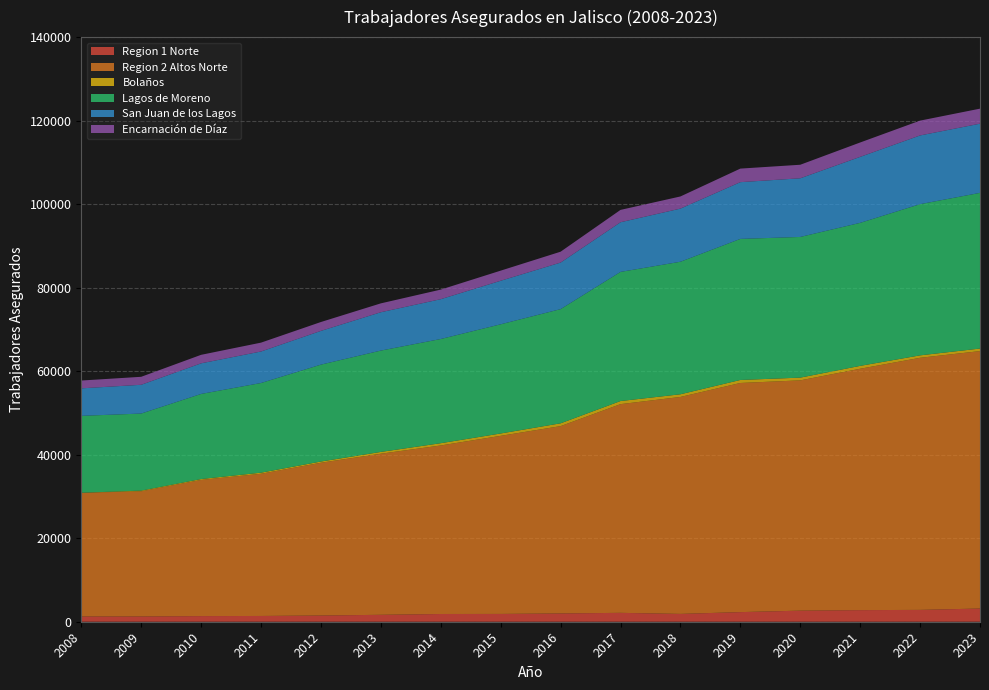

Reading left to right, list all the values displayed in this chart.

Region 1 Norte: 2008=1260	2009=1265	2010=1350	2011=1381	2012=1491	2013=1659	2014=1853	2015=1867	2016=1988	2017=2128	2018=1873	2019=2303	2020=2654	2021=2779	2022=2836	2023=3163
Region 2 Altos Norte: 2008=29611	2009=29971	2010=32608	2011=34051	2012=36580	2013=38574	2014=40357	2015=42647	2016=44854	2017=49978	2018=51955	2019=54872	2020=55146	2021=57802	2022=60367	2023=61646
Bolaños: 2008=18	2009=166	2010=210	2011=263	2012=295	2013=432	2014=545	2015=567	2016=674	2017=744	2018=641	2019=720	2020=655	2021=691	2022=587	2023=611
Lagos de Moreno: 2008=18414	2009=18449	2010=20379	2011=21471	2012=23202	2013=24267	2014=24949	2015=26145	2016=27342	2017=30921	2018=31737	2019=33781	2020=33688	2021=34246	2022=36203	2023=37277
San Juan de los Lagos: 2008=6586	2009=6890	2010=7334	2011=7546	2012=8081	2013=9182	2014=9537	2015=10427	2016=11149	2017=11893	2018=12725	2019=13588	2020=14048	2021=15804	2022=16459	2023=16570
Encarnación de Díaz: 2008=1871	2009=1913	2010=2035	2011=2124	2012=2127	2013=2127	2014=2295	2015=2424	2016=2605	2017=2960	2018=2910	2019=3248	2020=3243	2021=3444	2022=3552	2023=3601